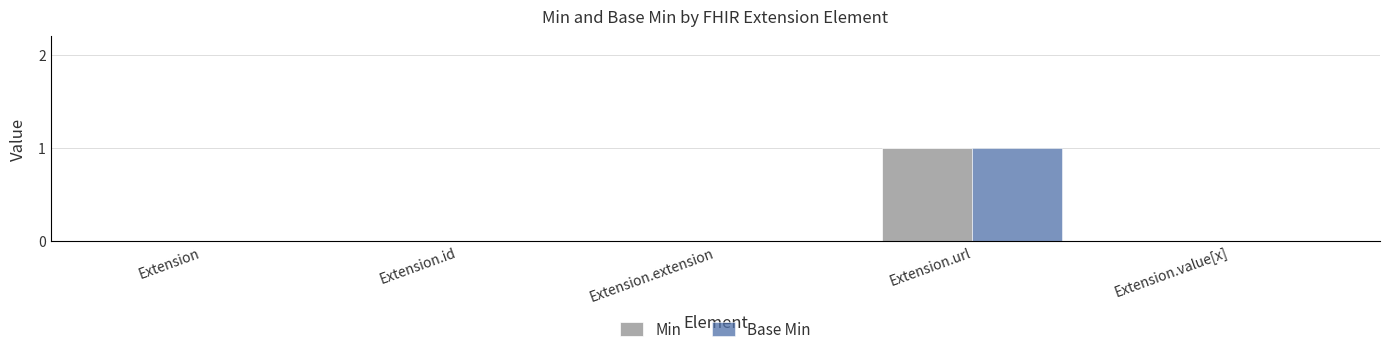

Reading left to right, what are all the values shown in this chart?

Min: Extension=0	Extension.id=0	Extension.extension=0	Extension.url=1	Extension.value[x]=0
Base Min: Extension=0	Extension.id=0	Extension.extension=0	Extension.url=1	Extension.value[x]=0